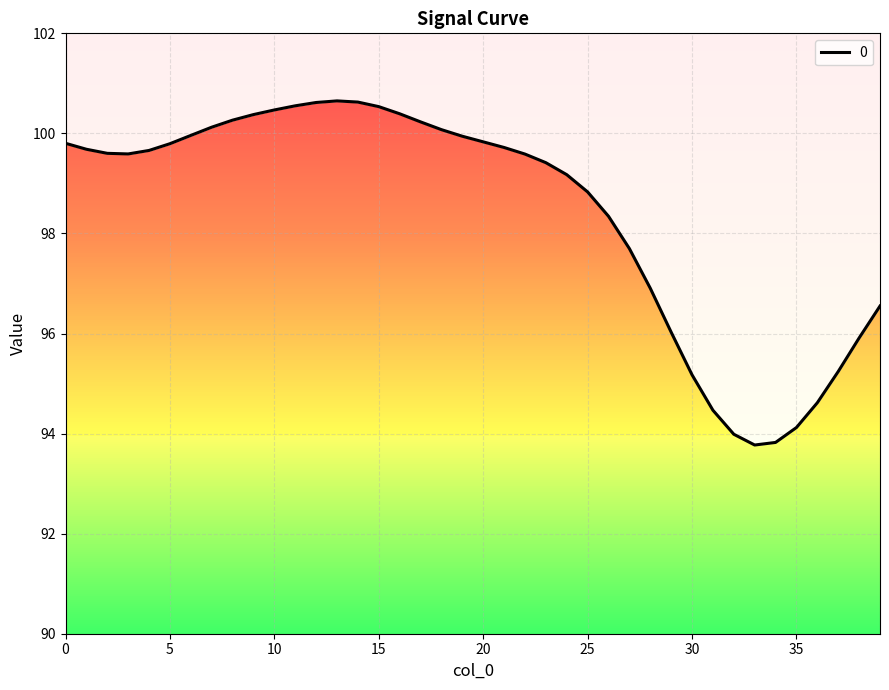

Does the chart display data point markers on the line(s)?

No